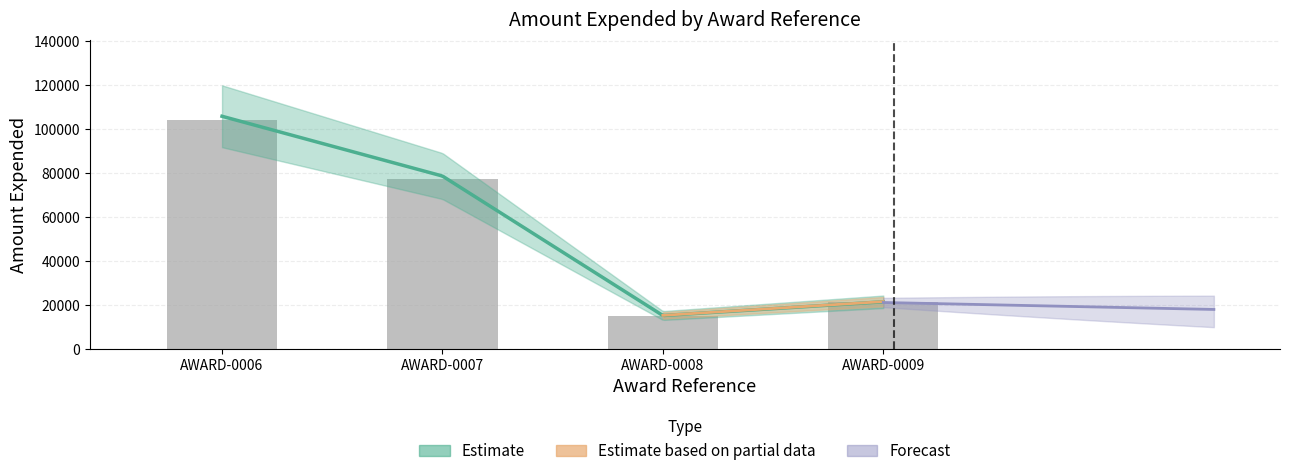

Is it true that the value at AWARD-0007 is 29952?

False